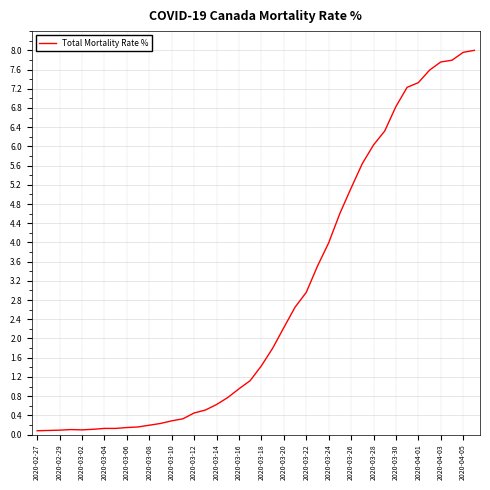

What is the maximum value shown in the chart?

8.0